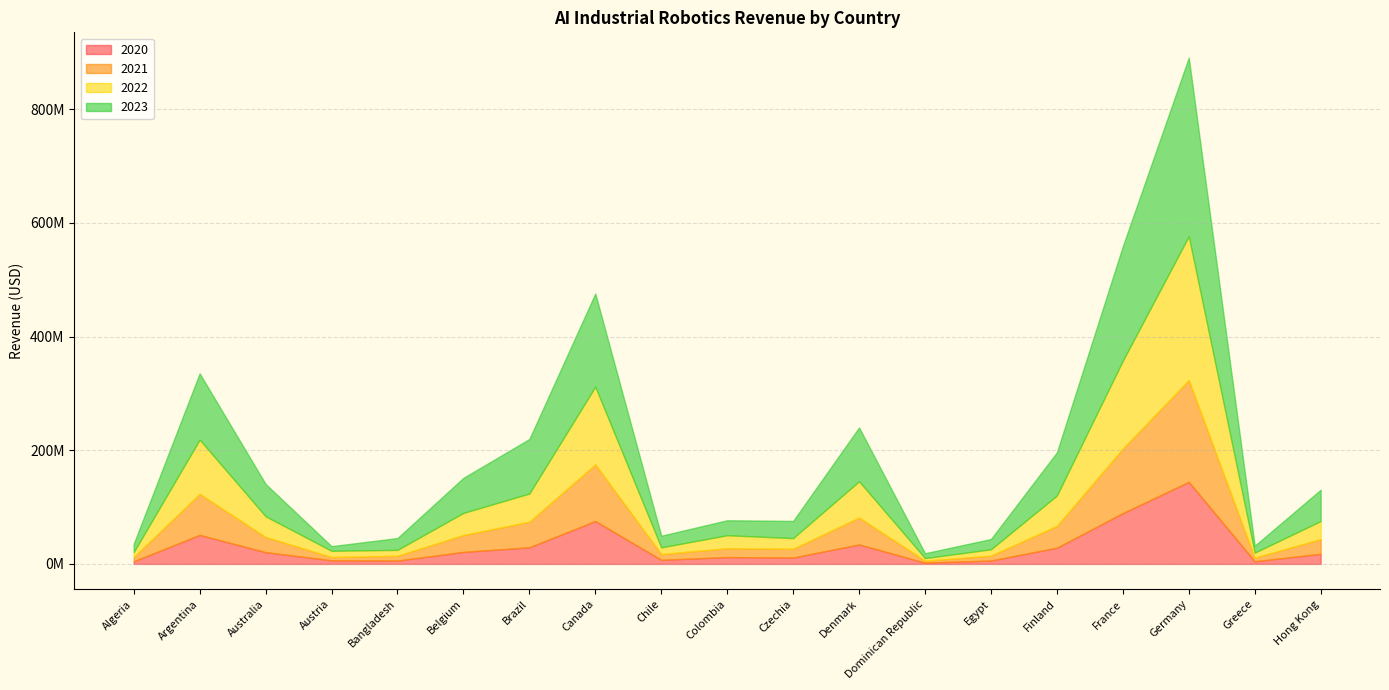

Reading right to left, what are all the values shown in this chart?

2020: Hong Kong=17795825.5	Greece=4609899.8	Germany=144414197.4	France=89309104.9	Finland=28543578.4	Egypt=5944209.6	Dominican Republic=2157137.0	Denmark=34217445.3	Czechia=11185935.9	Colombia=12039492.4	Chile=7148867.6	Canada=75453704.8	Brazil=29230102.0	Belgium=21073364.4	Bangladesh=5853231.2	Austria=6334087.3	Australia=20633238.7	Argentina=51025133.7	Algeria=4604065.6
2021: Hong Kong=25817558.1	Greece=6407414.1	Germany=179134490.8	France=113650827.5	Finland=38387578.5	Egypt=8581979.8	Dominican Republic=3547849.0	Denmark=47406857.8	Czechia=15480610.2	Colombia=15590220.9	Chile=10118115.6	Canada=99738134.1	Brazil=44955055.9	Belgium=29772311.1	Bangladesh=8487240.0	Austria=5740876.3	Australia=26785240.8	Argentina=72199519.4	Algeria=7522887.2
2022: Hong Kong=31728529.1	Greece=8871786.3	Germany=252980450.0	France=154666378.1	Finland=53460004.8	Egypt=11176401.6	Dominican Republic=4497194.3	Denmark=63740426.1	Czechia=18733173.2	Colombia=22826789.8	Chile=11830479.7	Canada=136660677.8	Brazil=49648212.1	Belgium=38919281.2	Bangladesh=10349890.9	Austria=11017107.9	Australia=36397600.8	Argentina=95437871.6	Algeria=8626122.2
2023: Hong Kong=55155268.6	Greece=12141256.8	Germany=314293577.4	France=201371536.2	Finland=75863215.7	Egypt=18134054.2	Dominican Republic=8581799.2	Denmark=94767266.5	Czechia=30216663.3	Colombia=26353358.6	Chile=20472625.6	Canada=163912214.4	Brazil=95932319.8	Belgium=61637674.4	Bangladesh=20823364.2	Austria=8159880.0	Australia=56850701.9	Argentina=116595908.9	Algeria=14645398.6